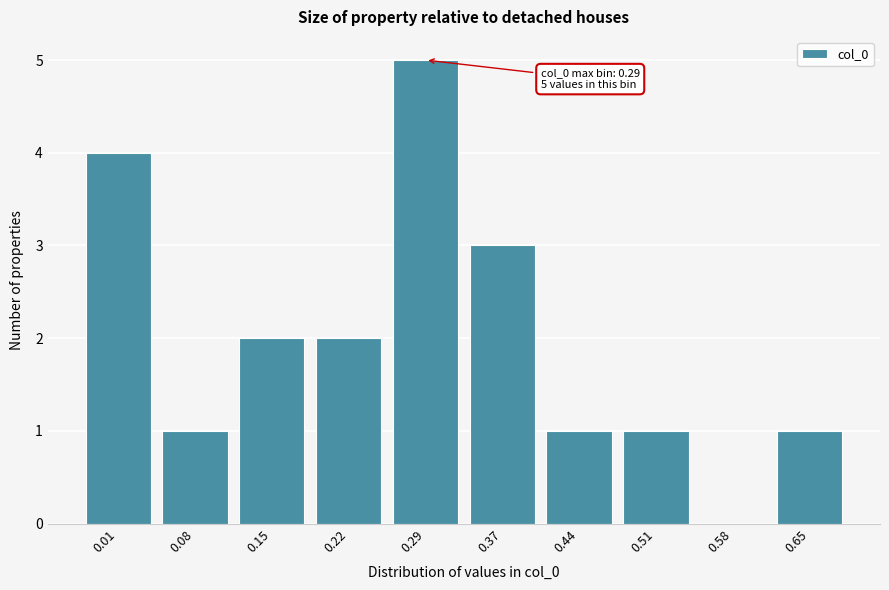

Reading left to right, list all the values displayed in this chart.

0.01=4	0.08=1	0.15=2	0.22=2	0.29=5	0.37=3	0.44=1	0.51=1	0.58=0	0.65=1